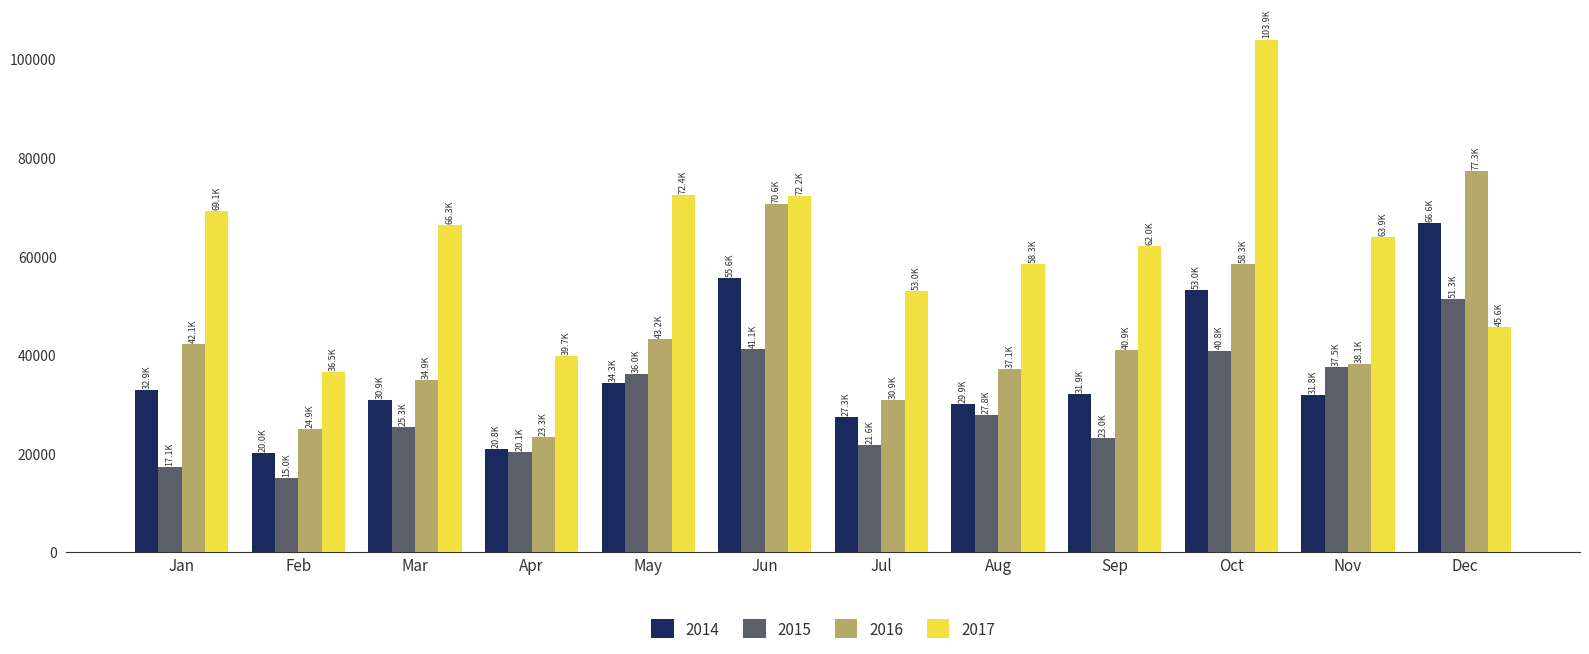

What is the average value of the 2017 series?

61912.1